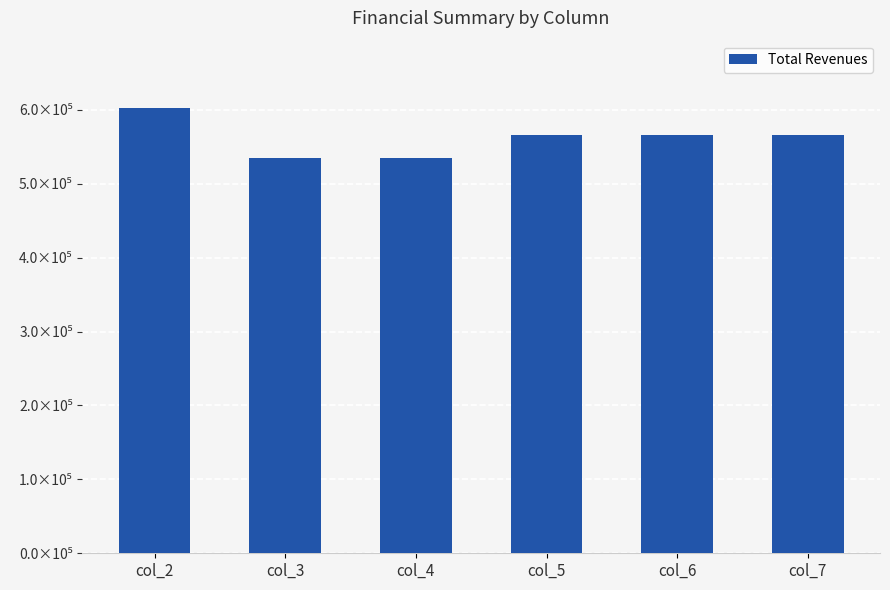

Reading left to right, list all the values displayed in this chart.

col_2=603198.0	col_3=534823.6	col_4=534823.6	col_5=565460.2	col_6=565460.2	col_7=565460.2